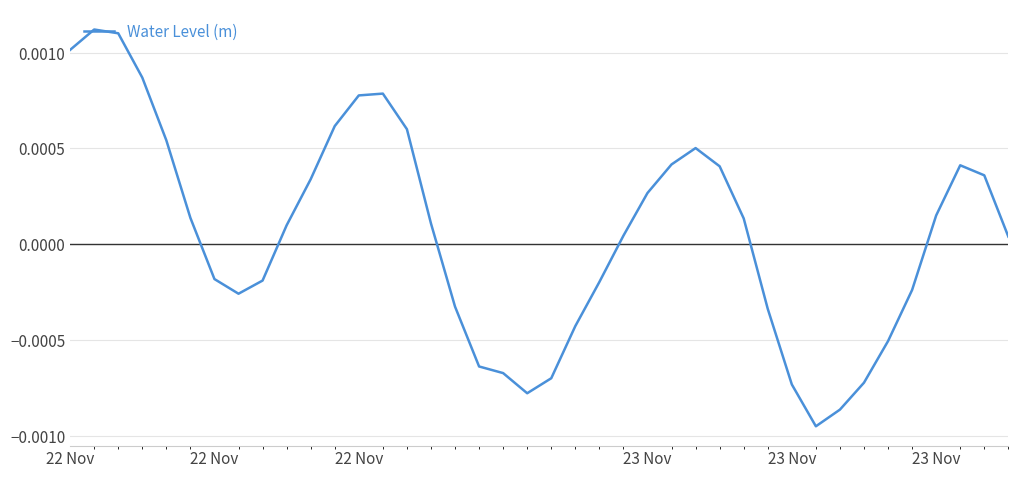

How many points are lower than both their immediate neighbors (excluding endpoints)?

3